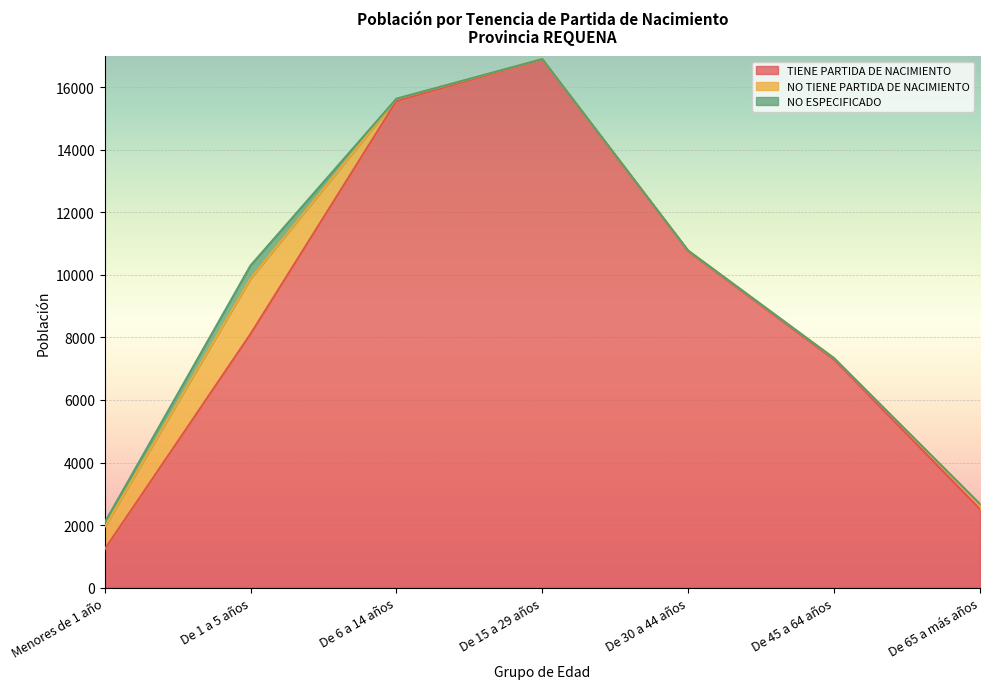

The TIENE PARTIDA DE NACIMIENTO series shows 14588 at De 1 a 5 años. True or false?

False